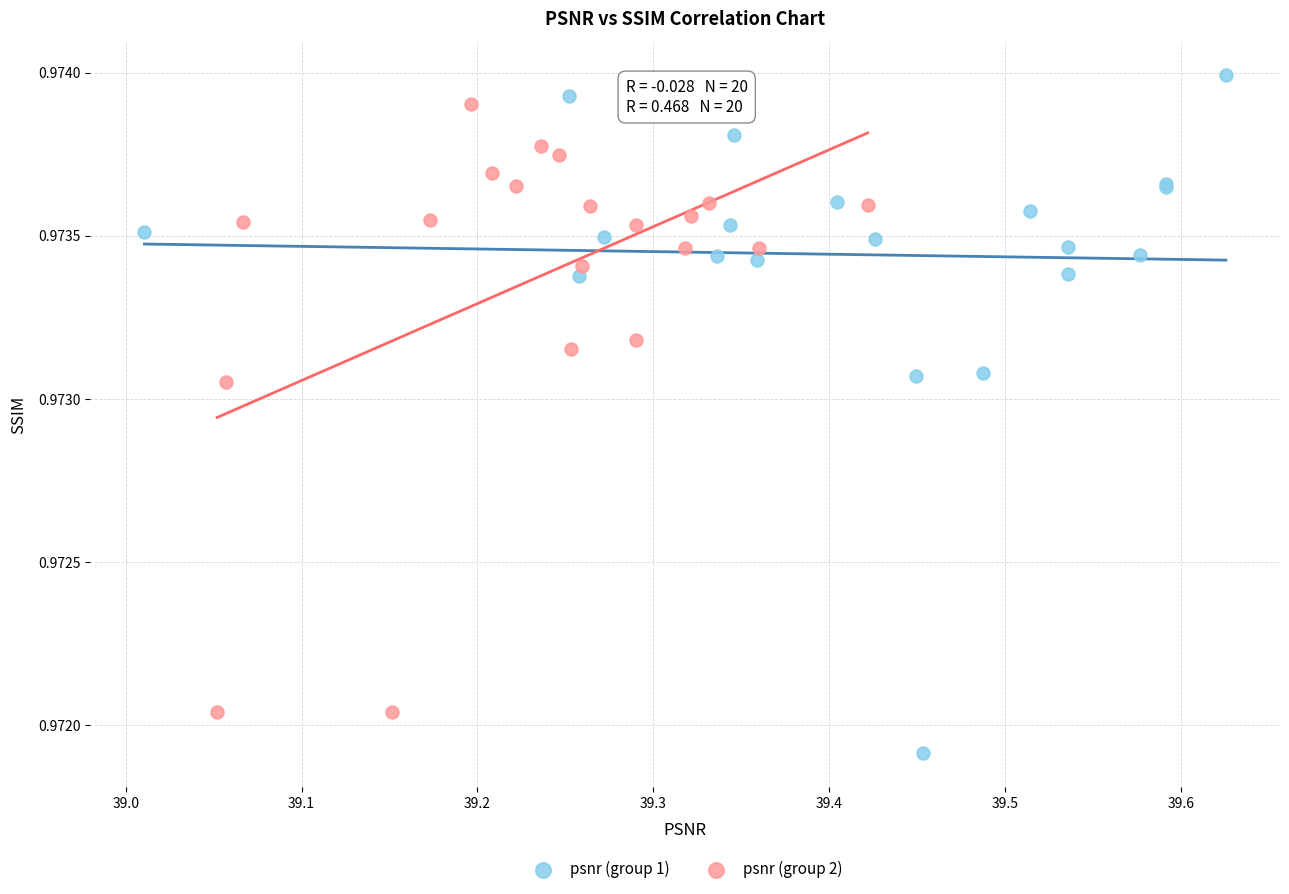

Which series contains the lowest Y value?

psnr (group 1)